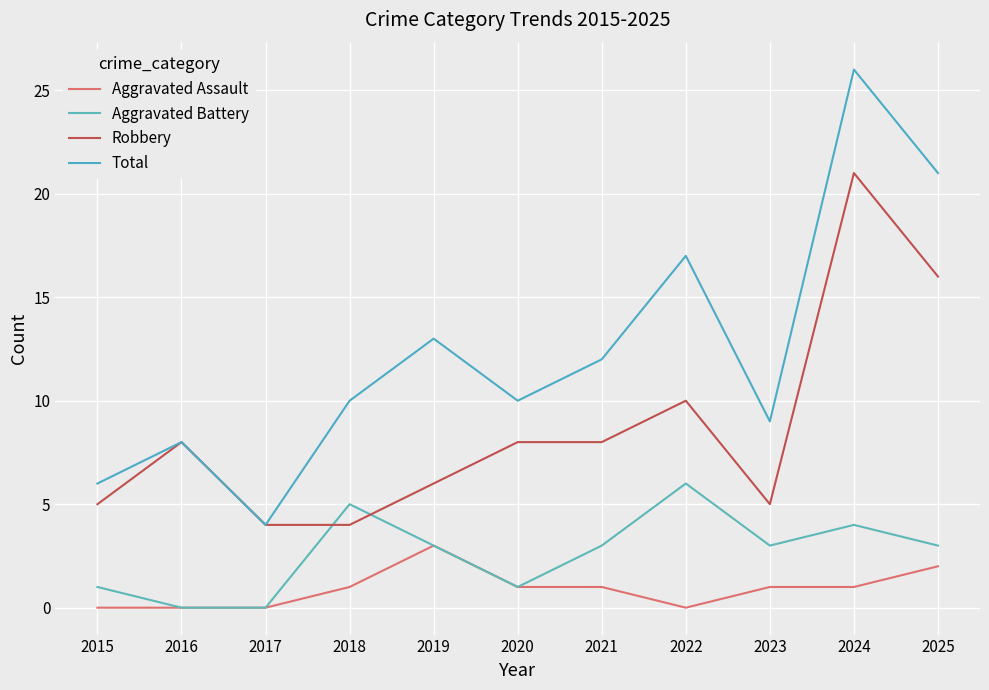

At 2024, list the series in order from smallest to largest.

Aggravated Assault, Aggravated Battery, Robbery, Total